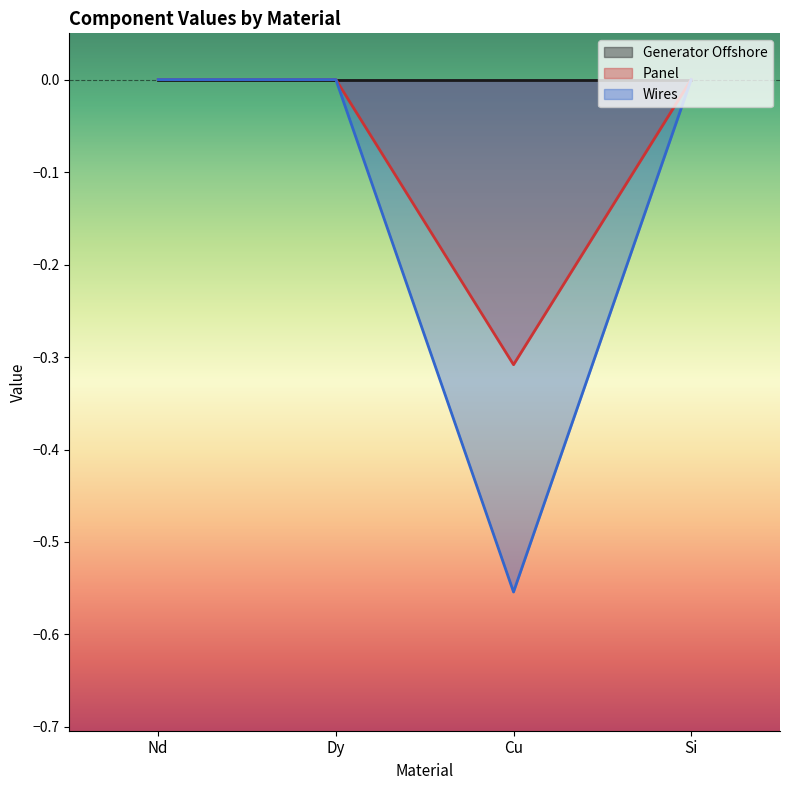

What position from the left is Nd?

1